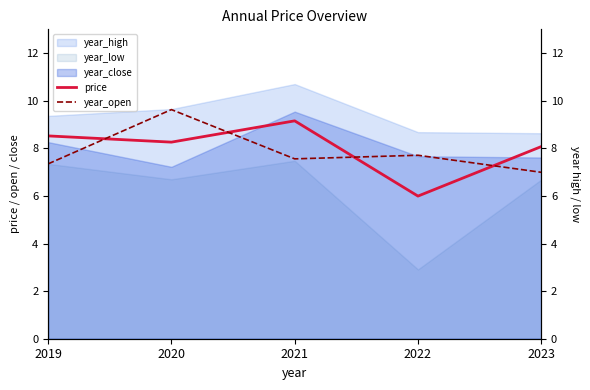

What is the minimum value for year_open?

7.0